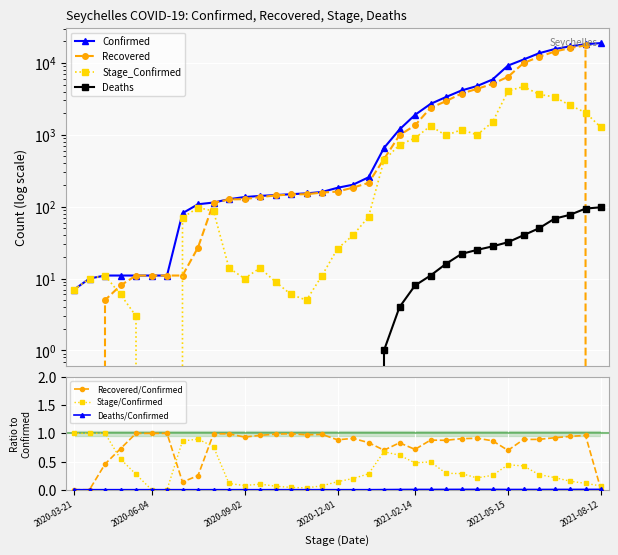

Which category has the lowest value across all series?

2020-03-21